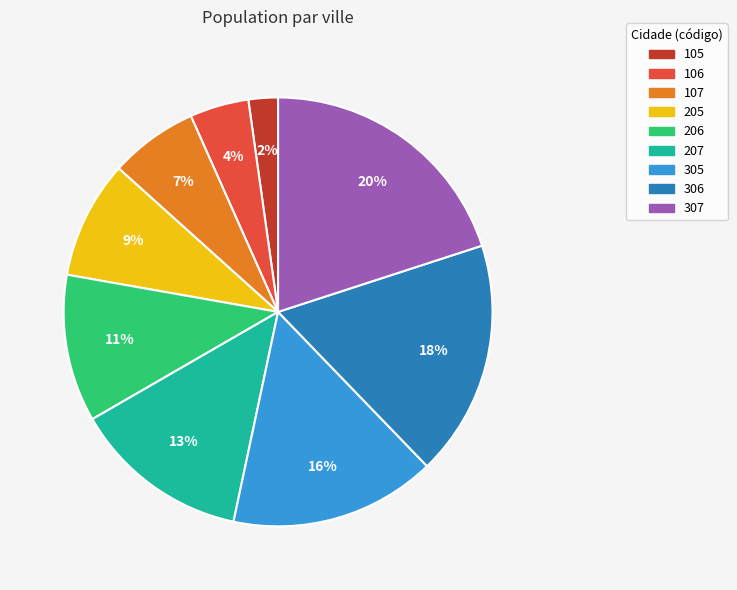

To the nearest percent, what is the difference between the largest and smallest slice percentages?

18%